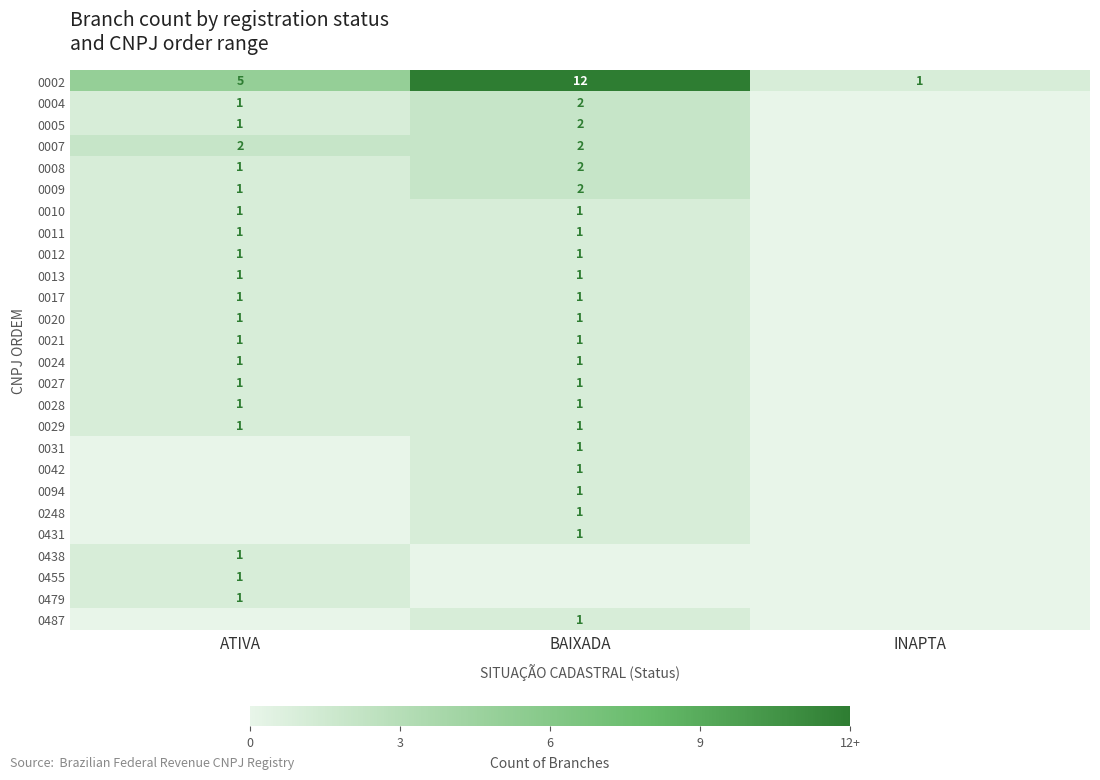

Is it true that 0013 equals 1 at BAIXADA?

True